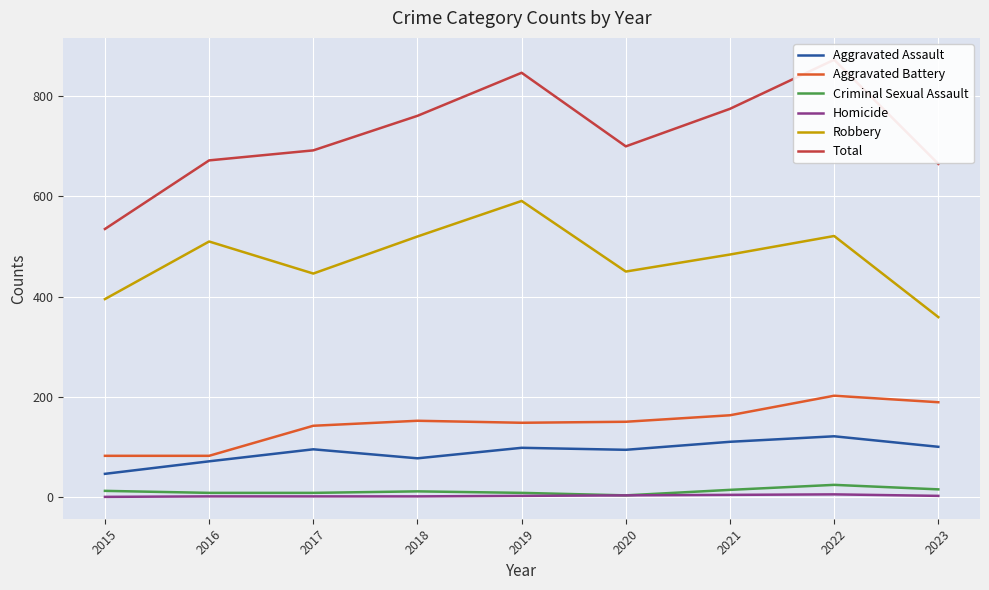

How many categories are shown in the chart?

9